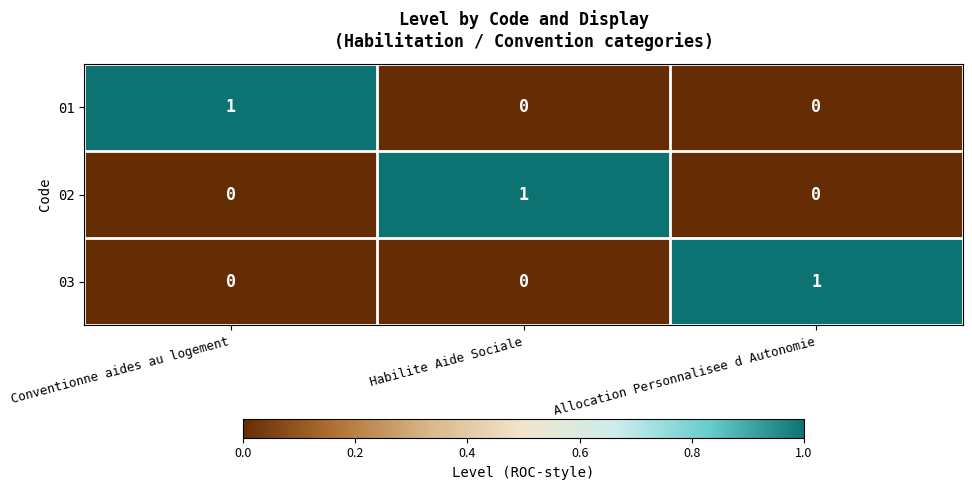

True or false: 01 has a value of 0 at Allocation Personnalisee d Autonomie.

True